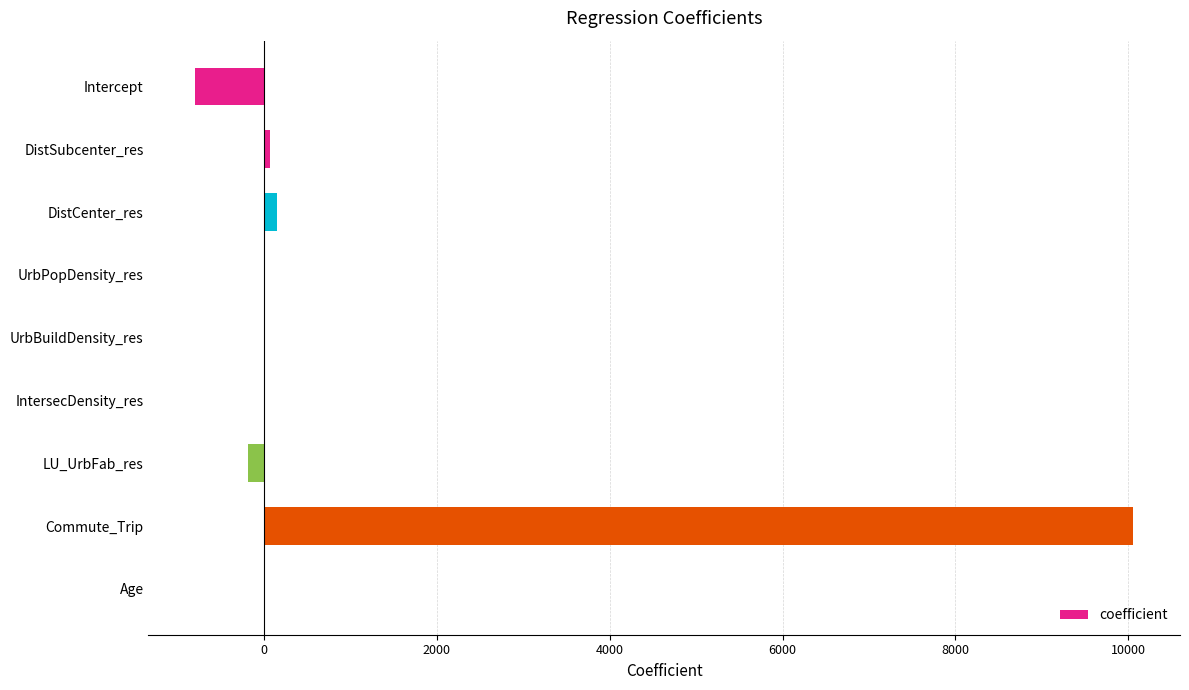

What is the greatest value displayed?

10055.8